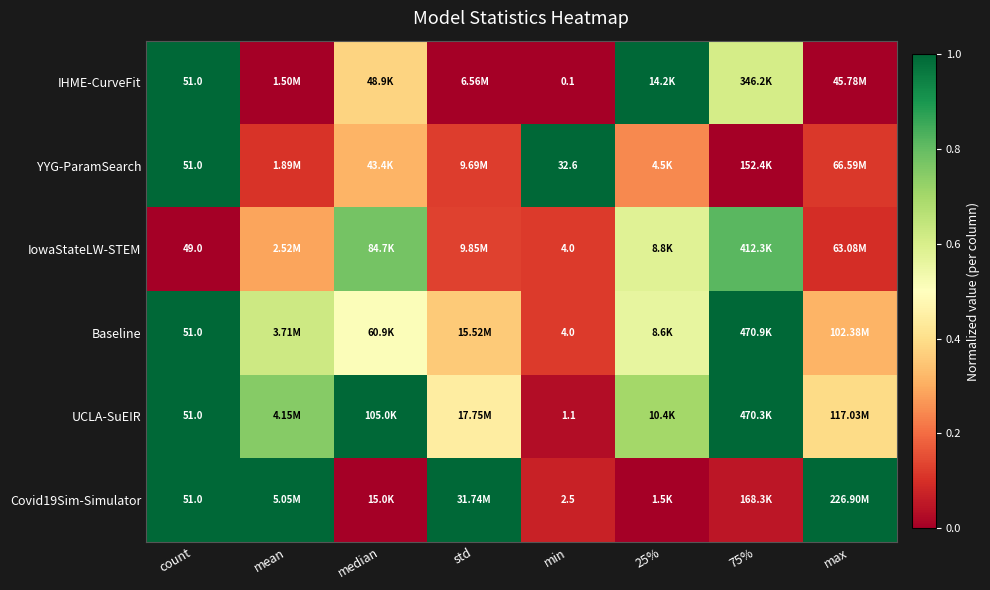

What is the maximum value for IHME-CurveFit?

1.0